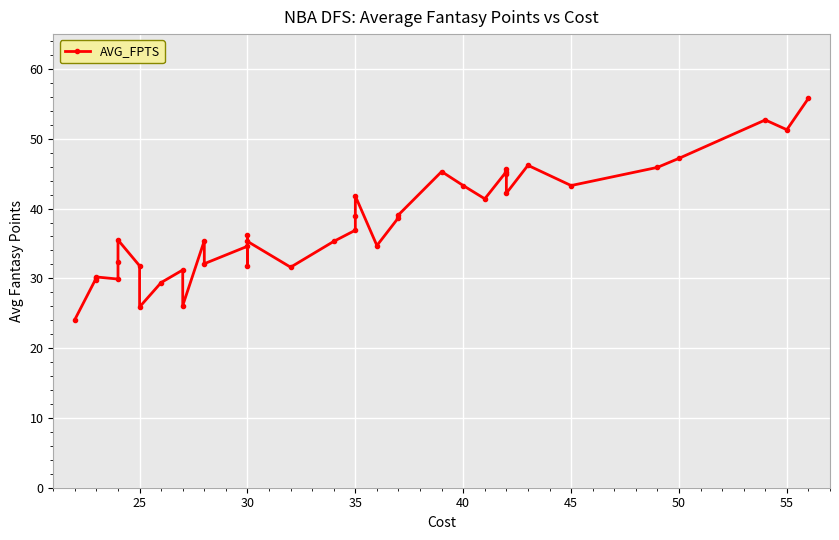

The value at 30 is 52.1. True or false?

False